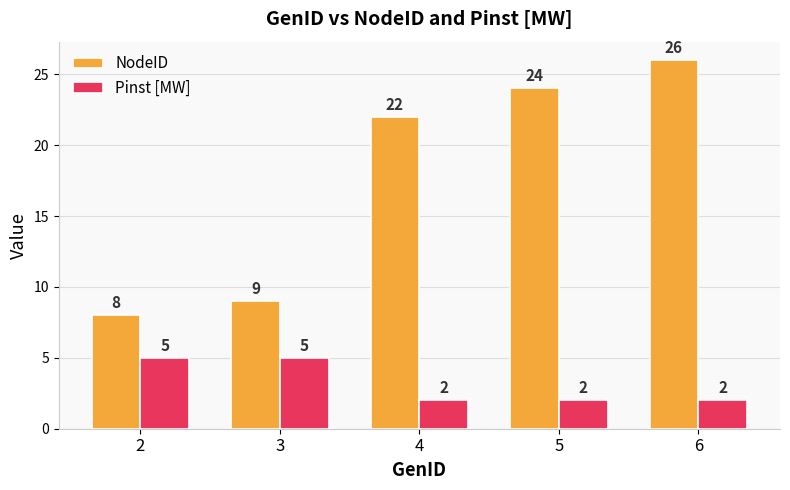

What is the value of the NodeID bar at the 5th from the left?

26